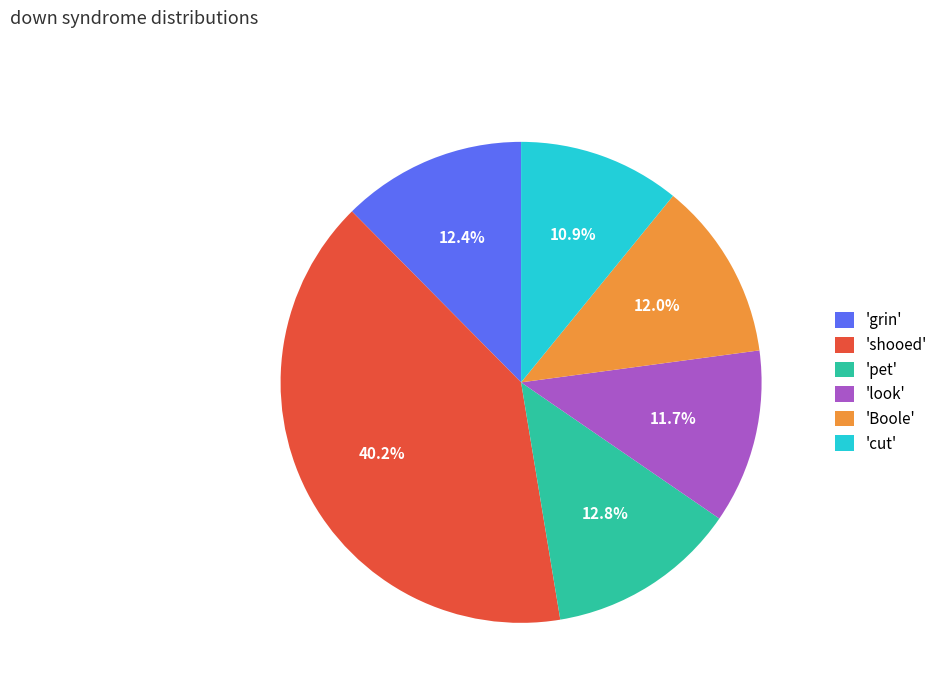

Is there any slice that represents more than half of the pie?

No